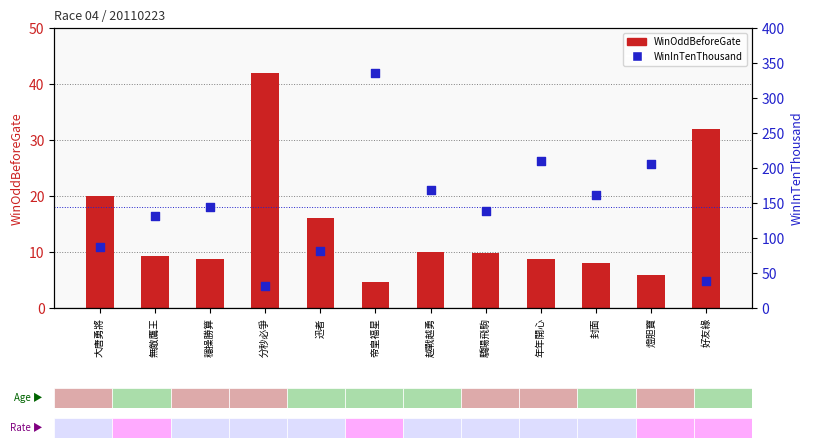

At how many categories does at least one series exceed 122?

8